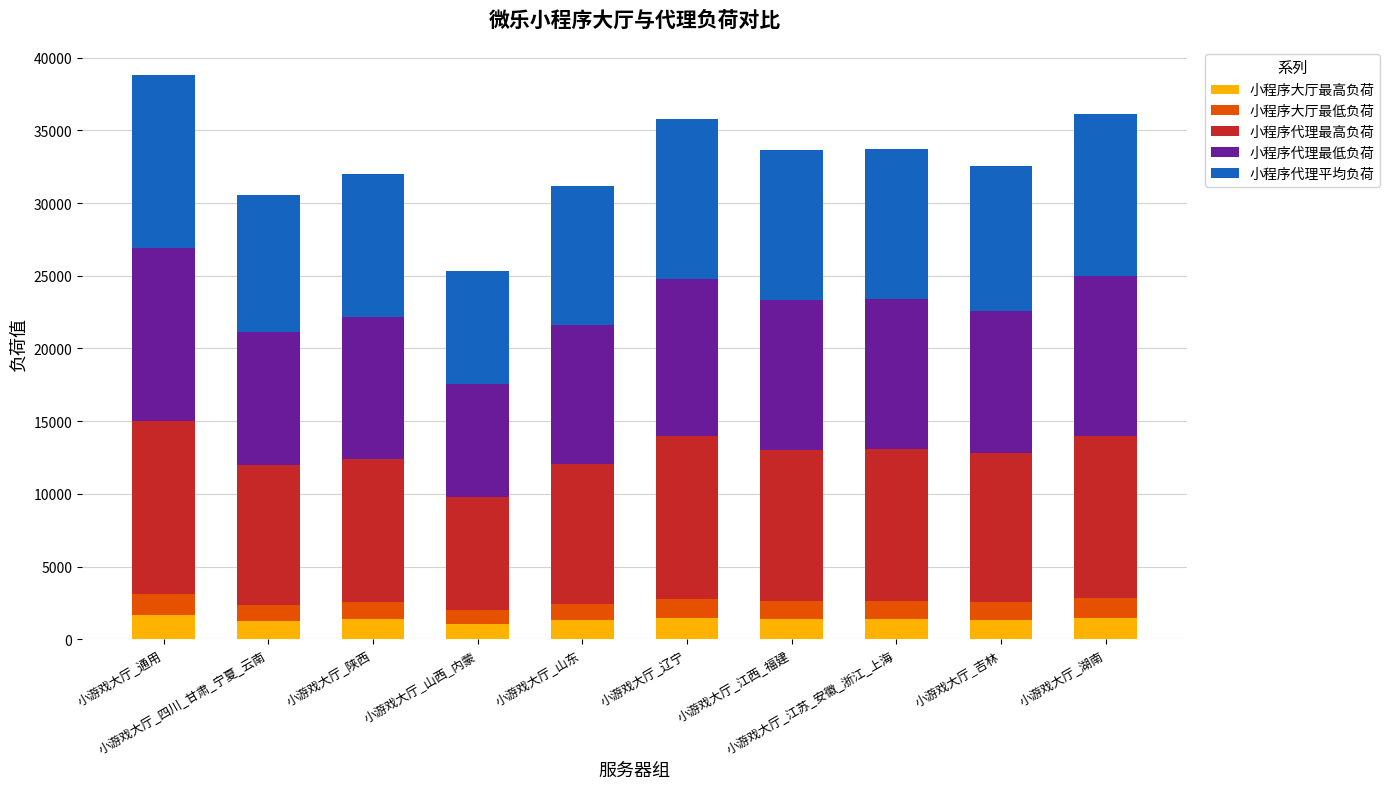

How many values in the 小程序大厅最高负荷 series are below 1385?

5